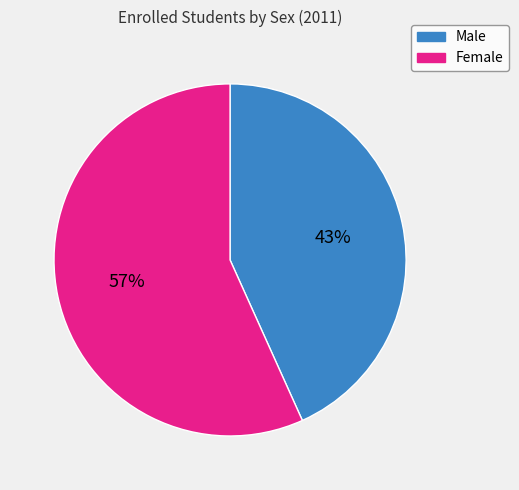

Count the number of slices in the pie.

2